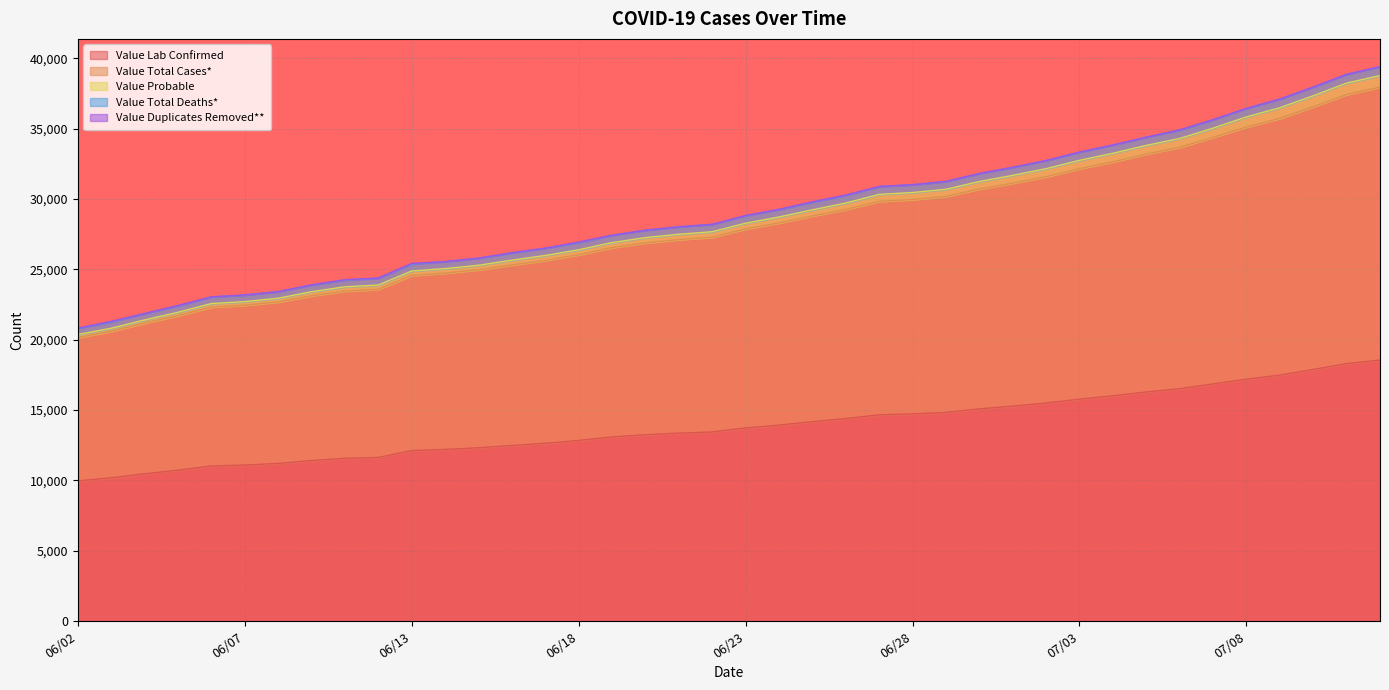

Where does the Value Total Cases* series first go above 28282?

06/24